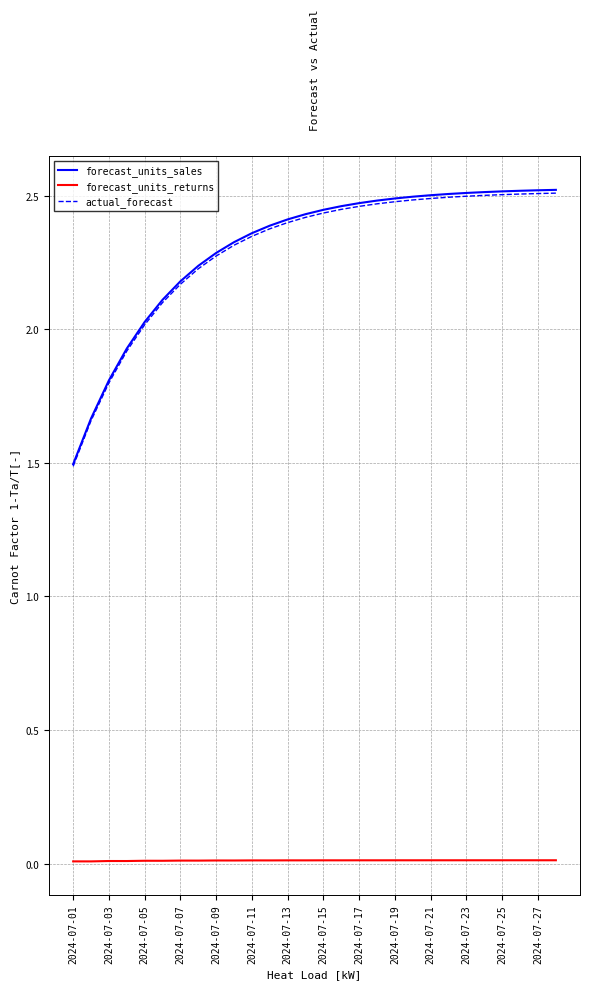

True or false: actual_forecast and forecast_units_returns intersect in this chart.

False